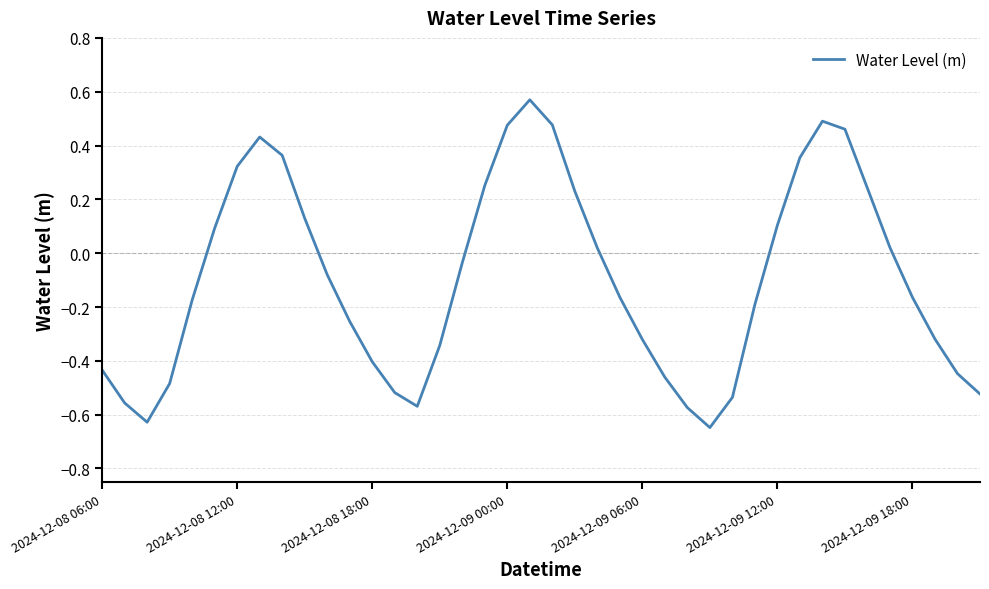

What is the difference between the maximum and minimum values?

1.2